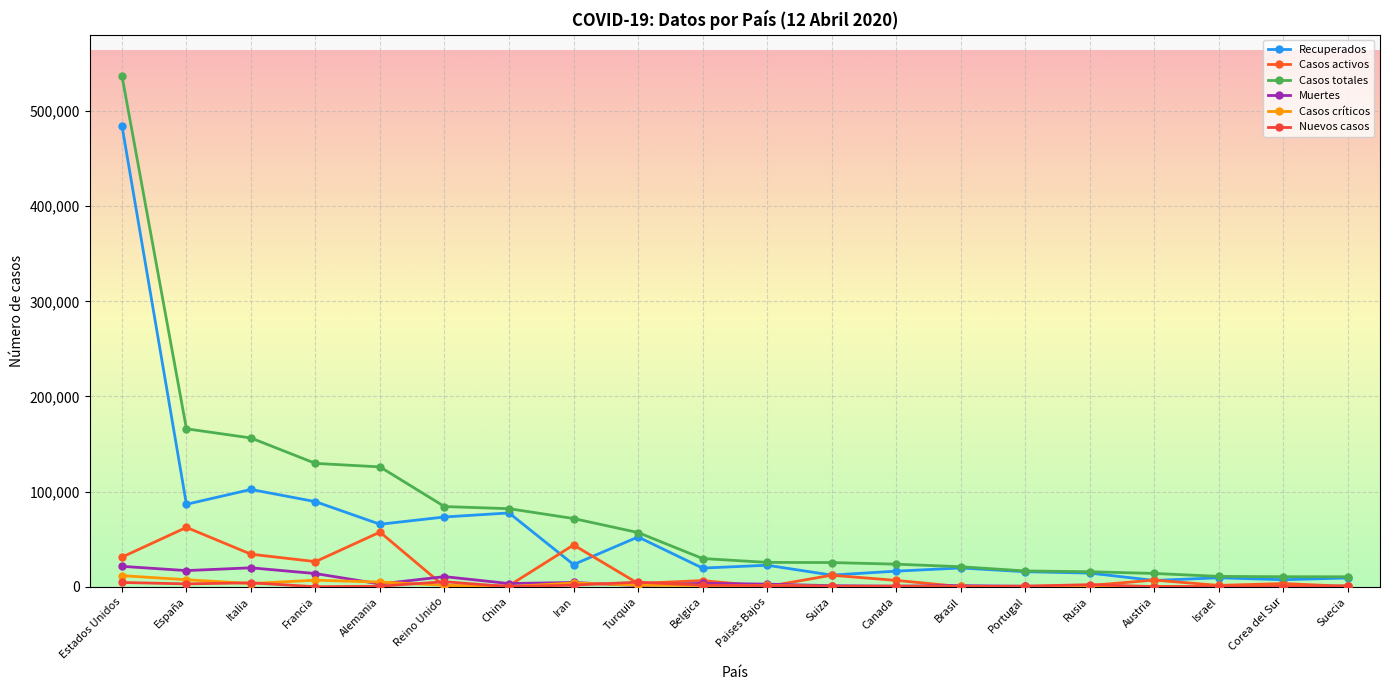

Where do Muertes and Casos activos first cross each other?

Alemania and Reino Unido